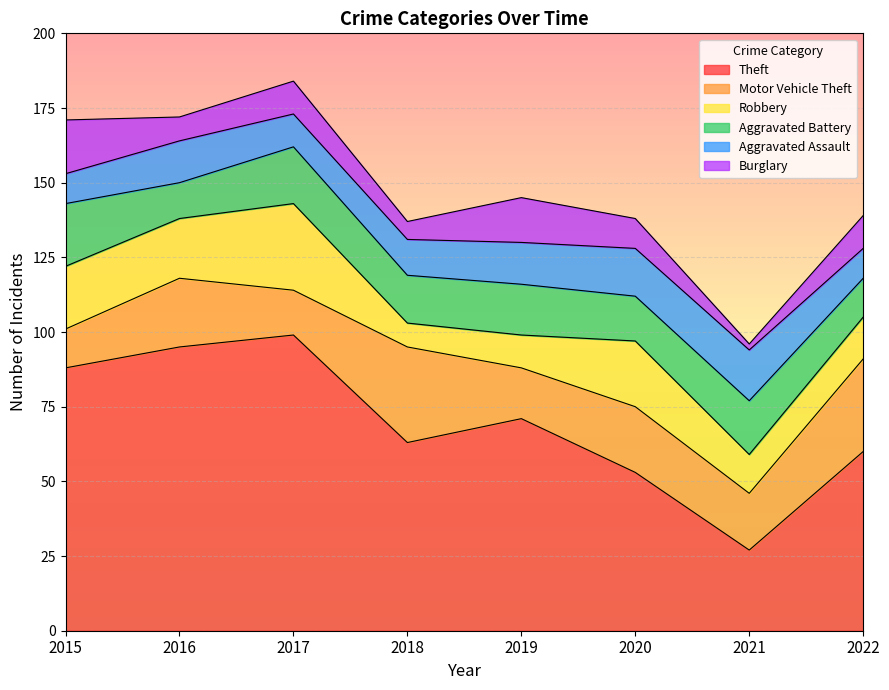

Between which two adjacent categories do Aggravated Battery and Robbery first intersect?

2017 and 2018